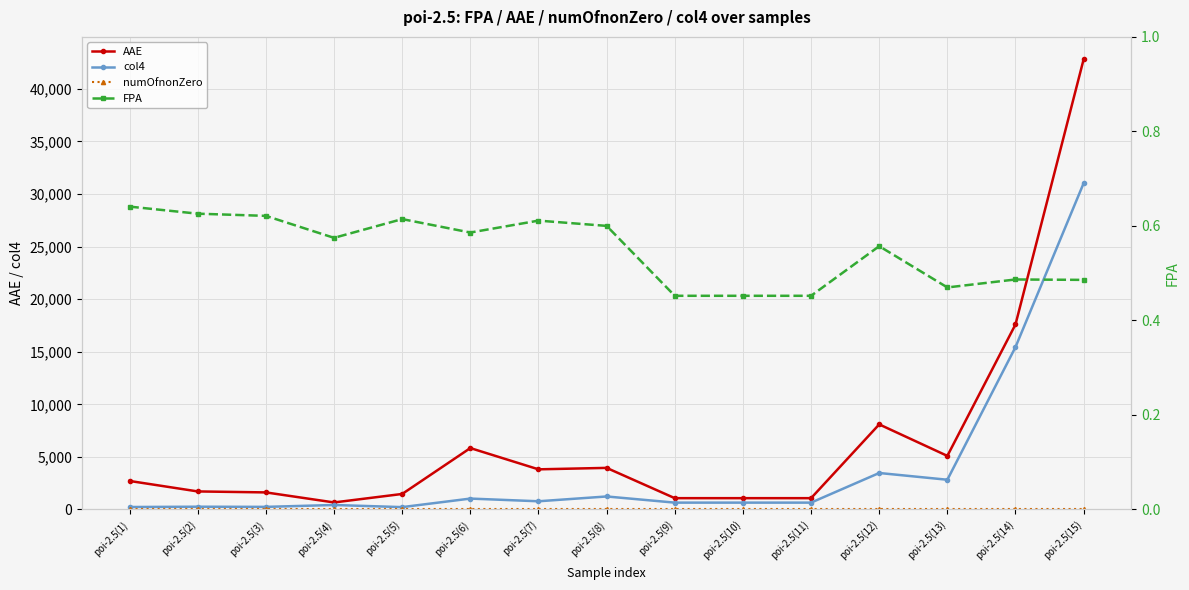

What position from the left is poi-2.5(12)?

12